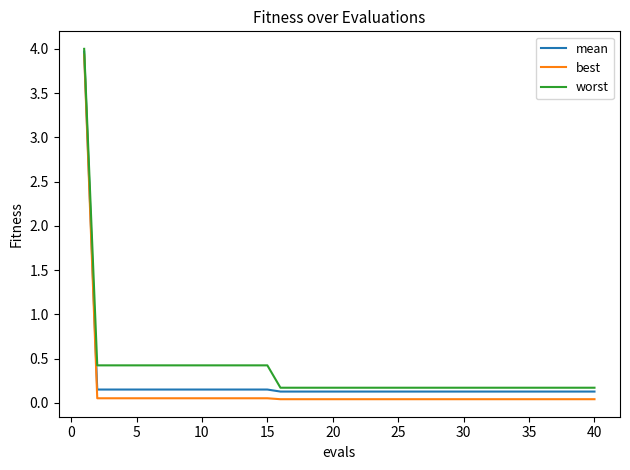

What is the greatest value displayed?

4.0